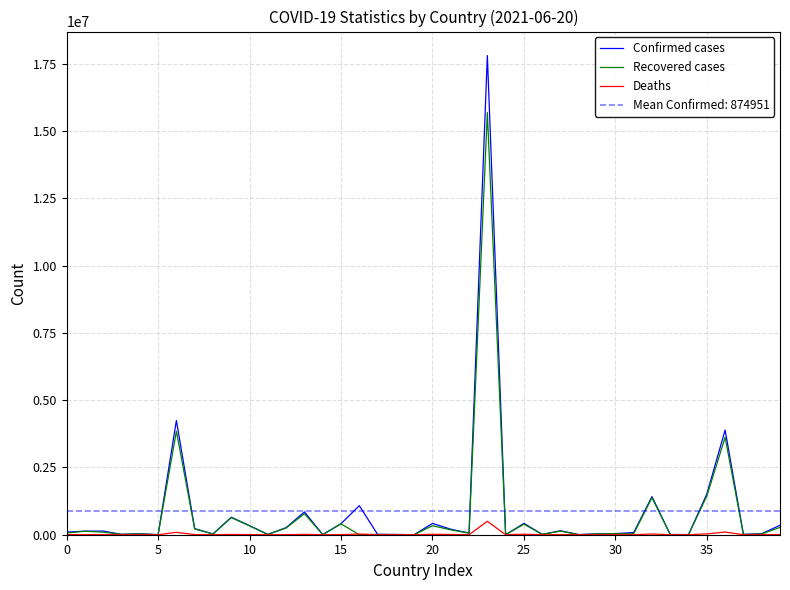

Between which two adjacent categories do Deaths and Recovered cases first intersect?

15 and 16